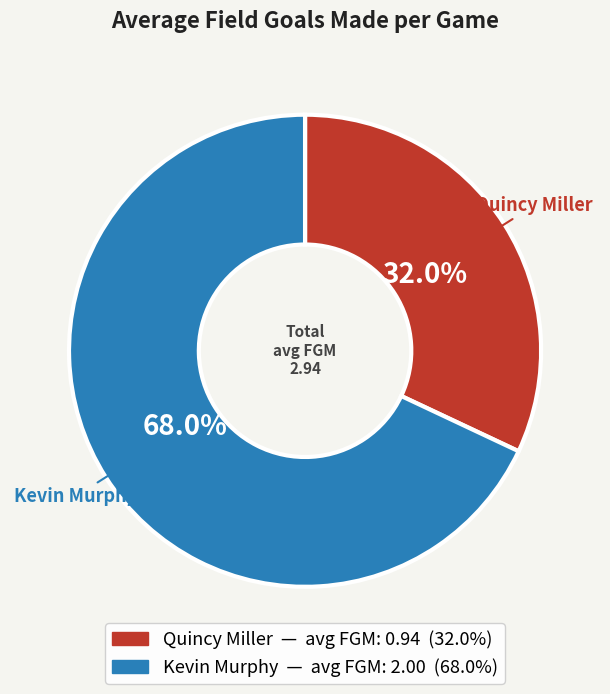

Rank the categories by value from highest to lowest.

Kevin Murphy, Quincy Miller